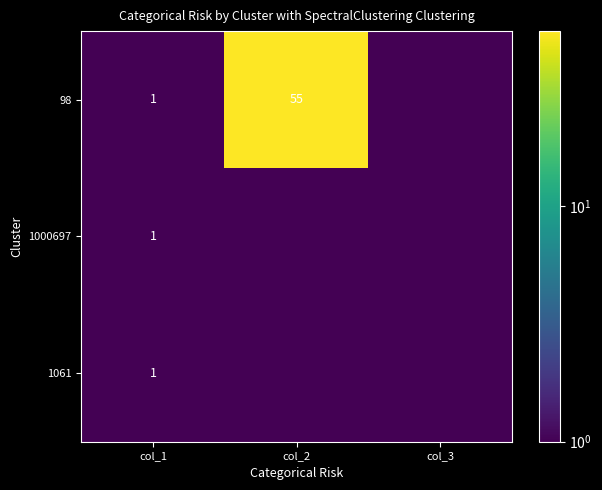

True or false: 98 has a value of 24.7 at col_2.

False